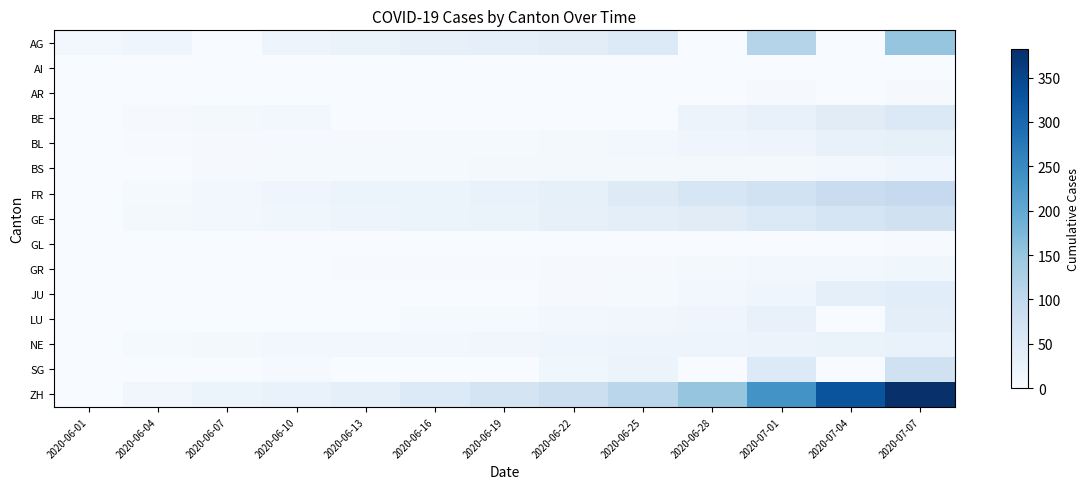

What is the total value across all series at 2020-06-16?

154